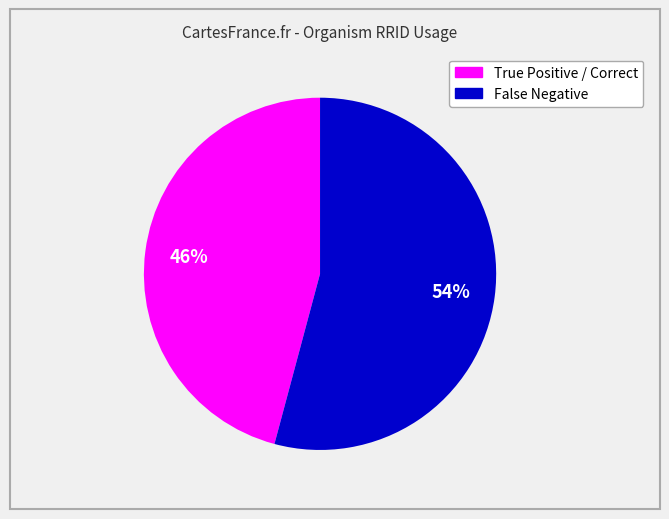

What percentage is the False Negative slice, to the nearest percent?

54%